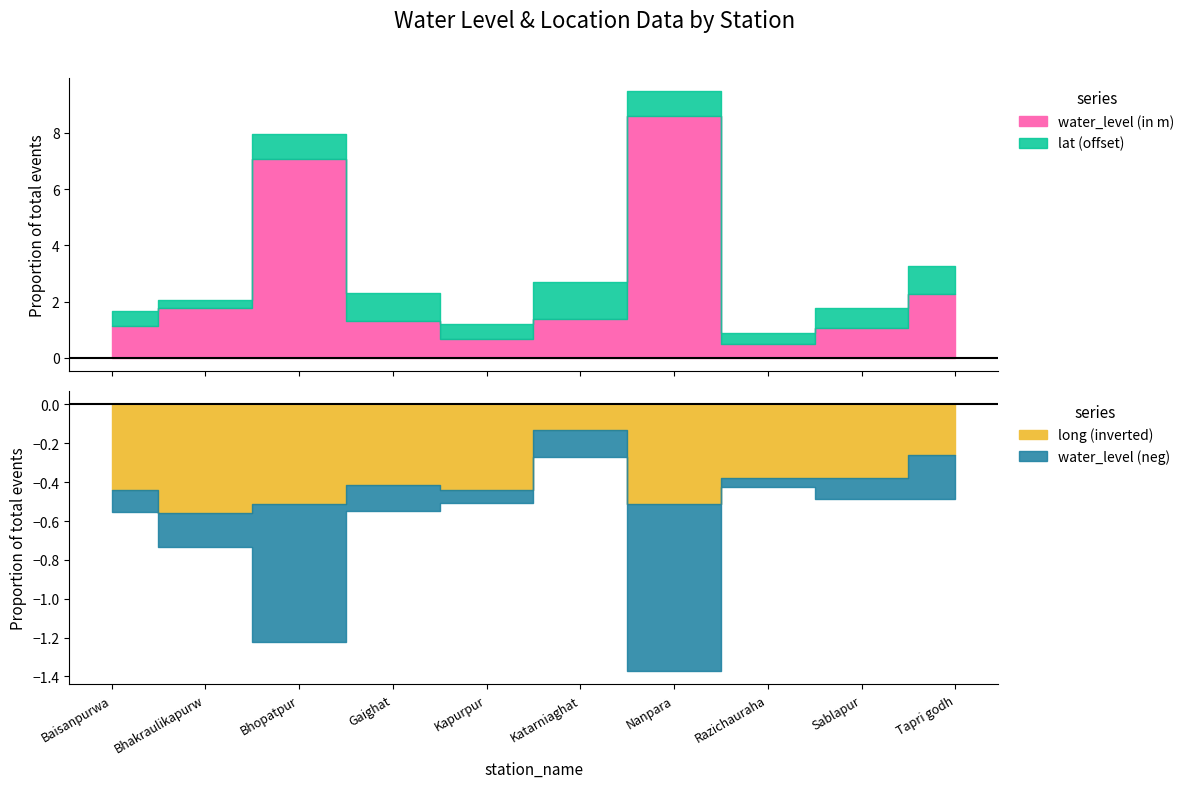

Where is the first local maximum for water_level (in m)?

Bhopatpur